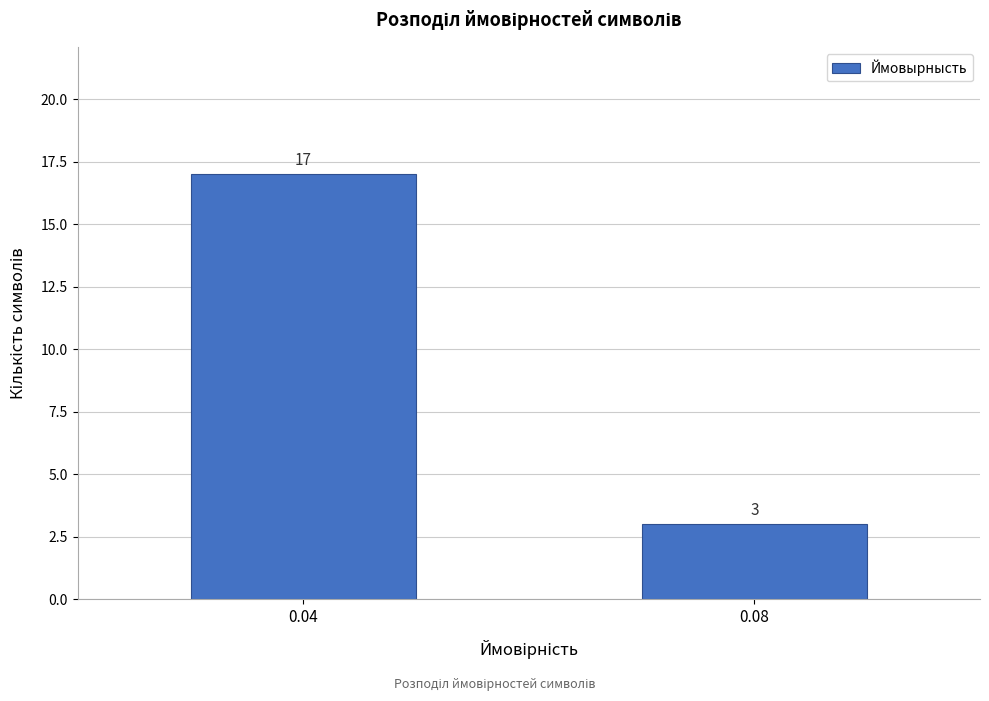

Reading left to right, list all the values displayed in this chart.

0.04=17	0.08=3